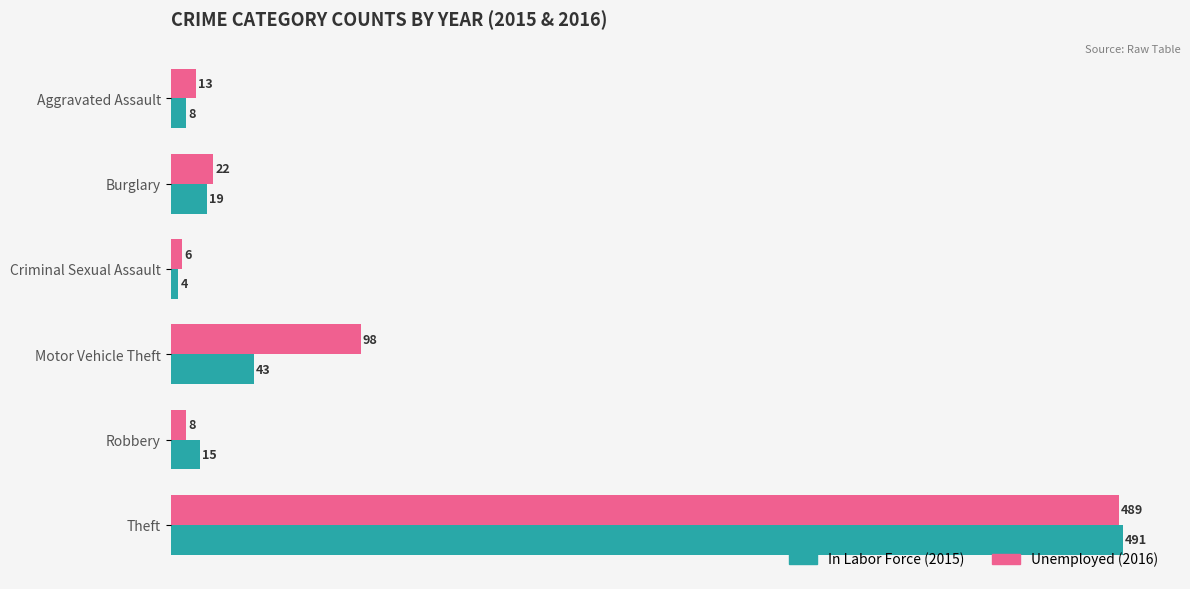

What is the difference between the highest and lowest values at Motor Vehicle Theft?

55